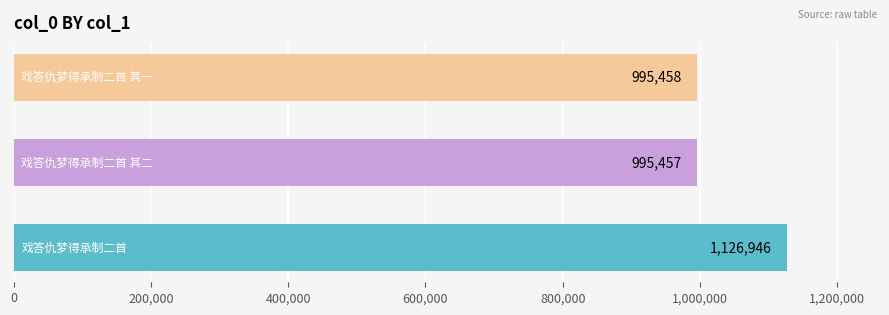

What is the smallest value displayed?

995457